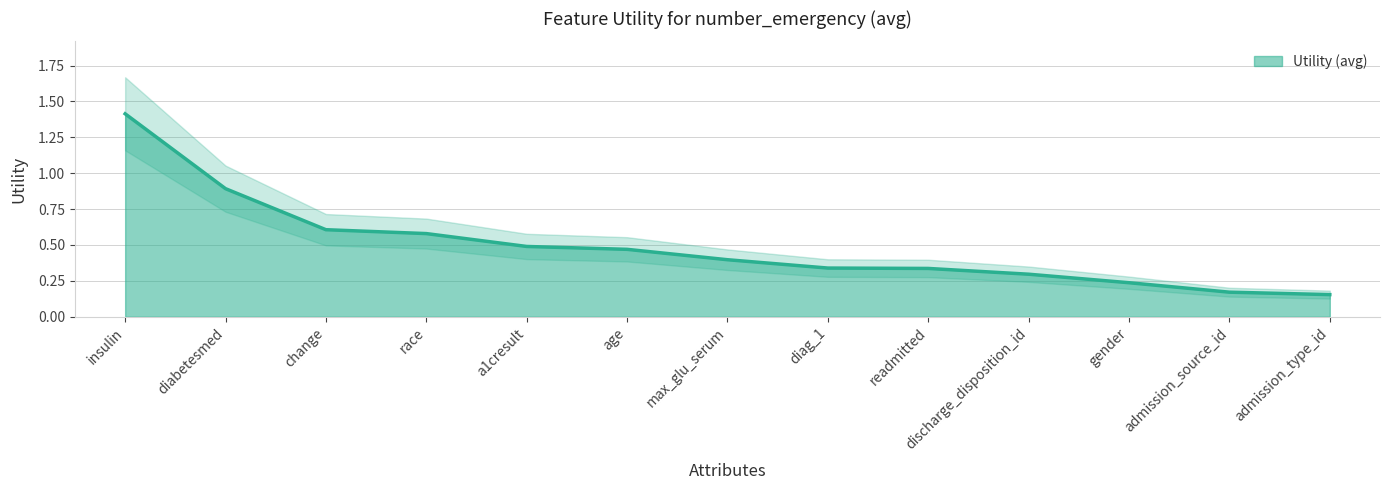

True or false: the data has more than 0 interior local peaks.

False